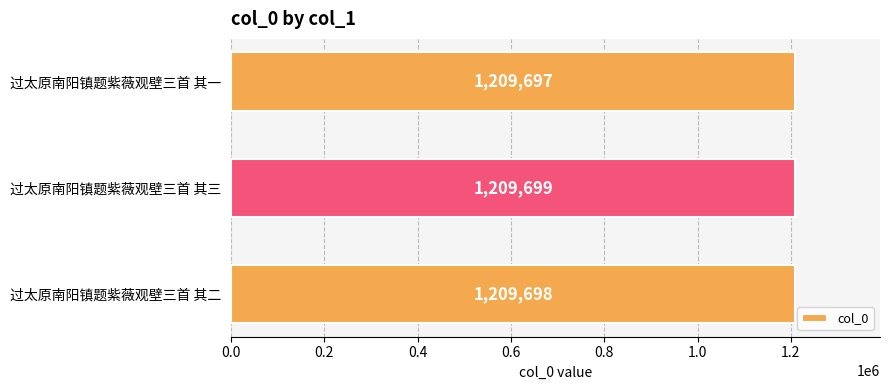

What is the greatest value displayed?

1209699